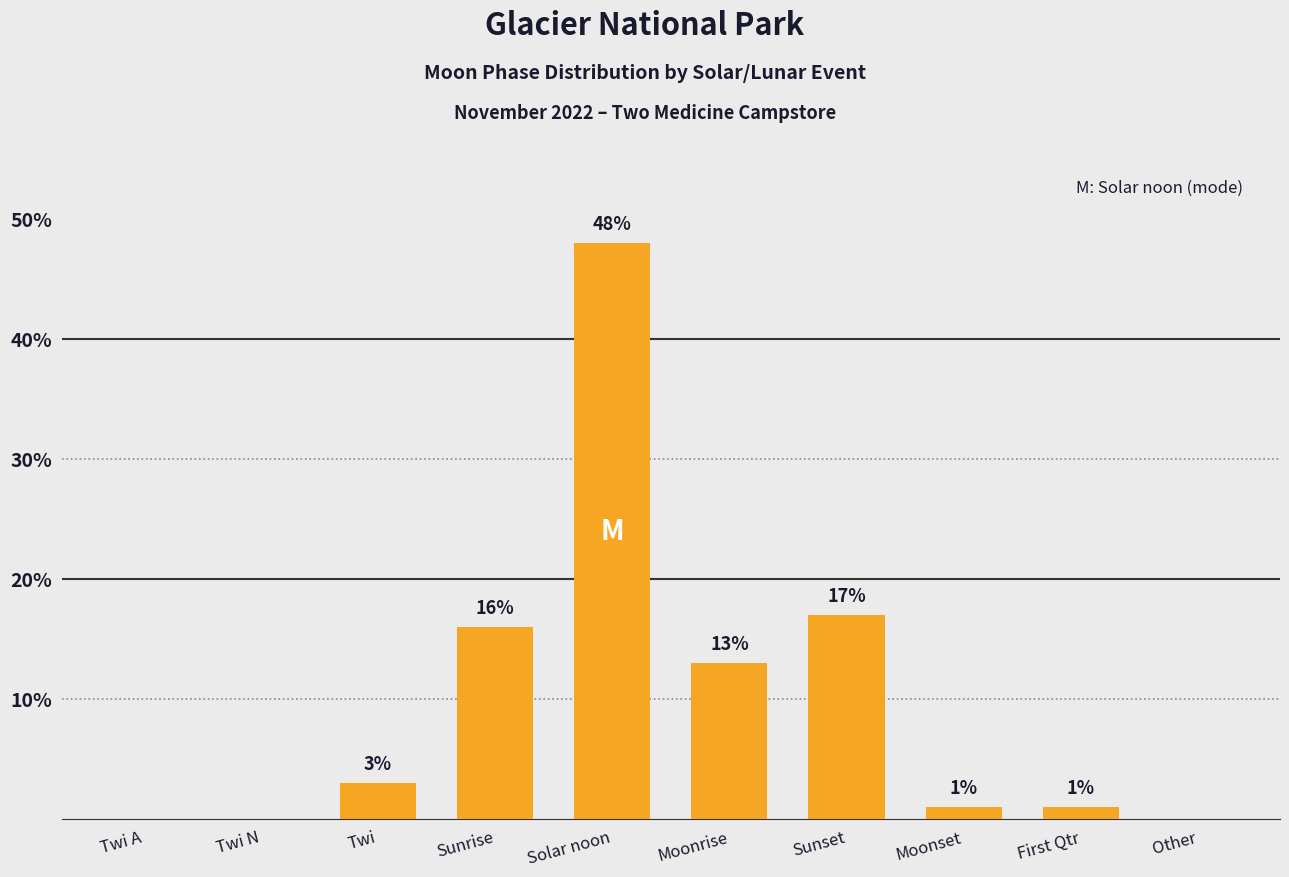

Which has a higher value, Moonset or Twi N?

Moonset